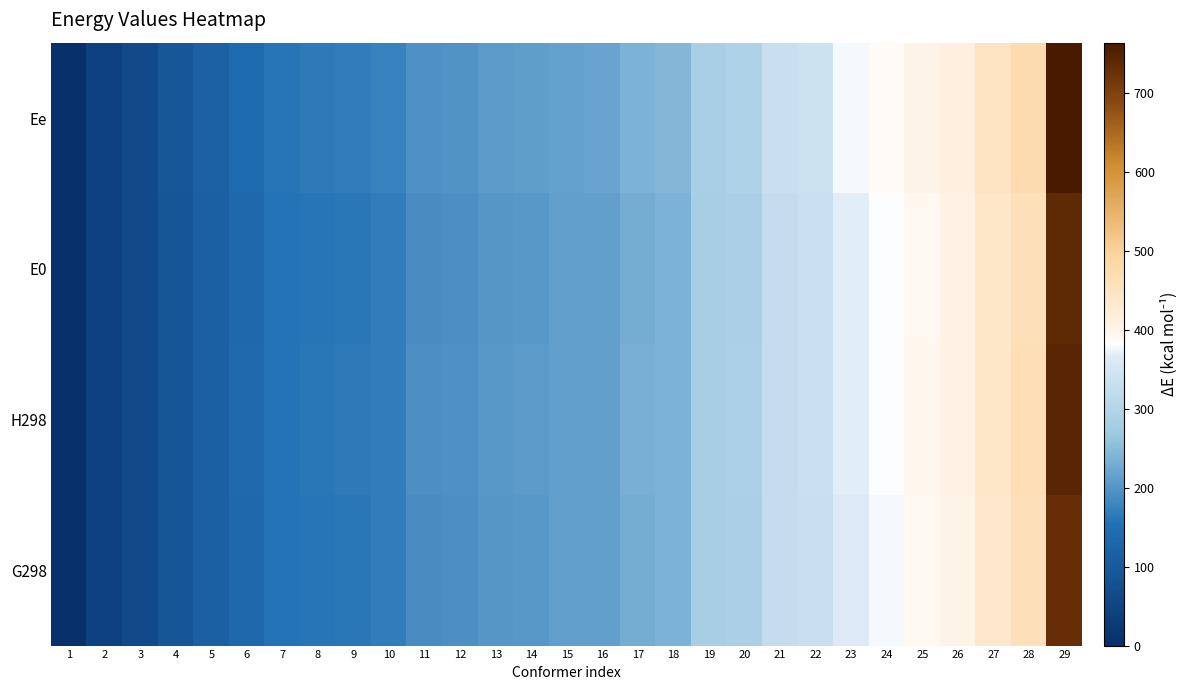

Which series has the largest total across all categories?

Ee